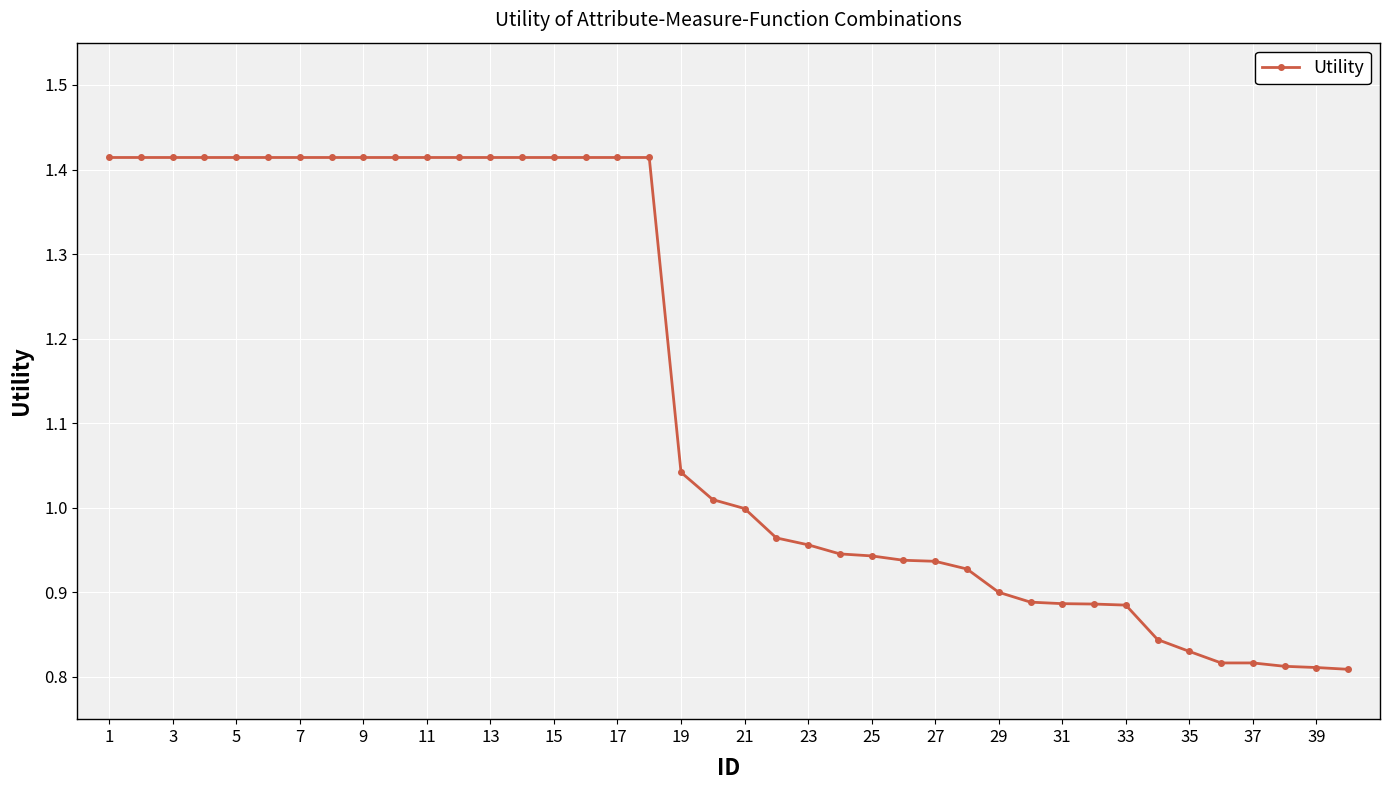

What is the difference between the maximum and second lowest values?

0.6